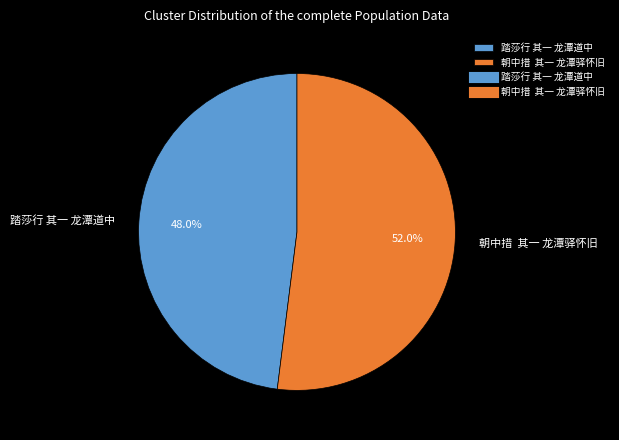

Do 踏莎行 其一 龙潭道中 and 朝中措 其一 龙潭驿怀旧 together represent more than half of the pie?

Yes